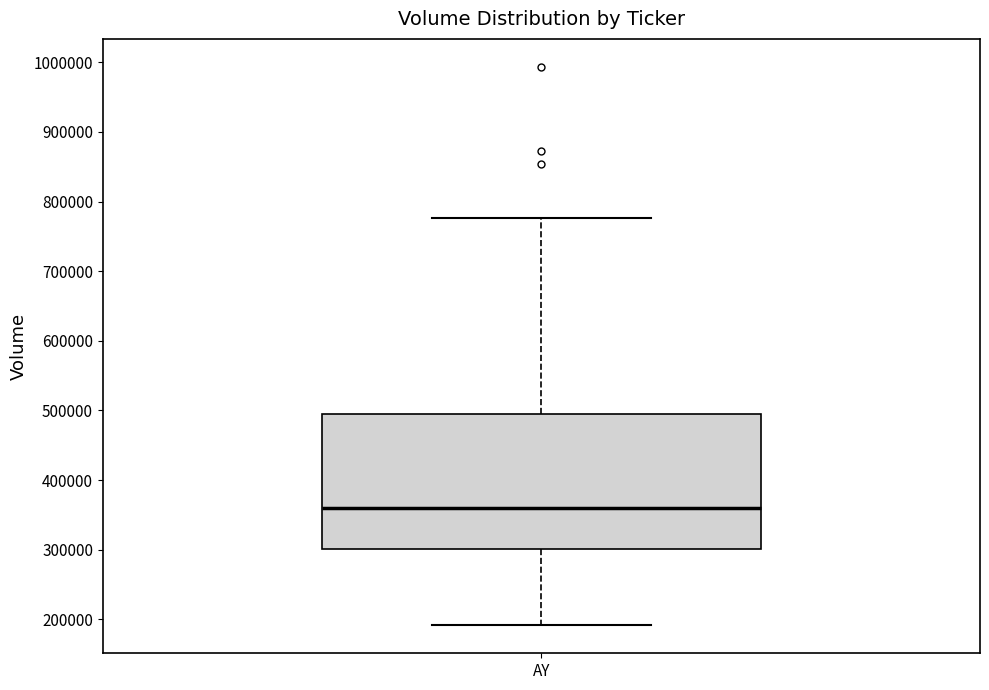

Read this box plot against the y-axis: the position of the median line, the range covered by the box, and the ends of both whiskers. The values are not printed on the chart, so give them approximately, as read against the axis.

median 360000, box 300000 to 490000, whiskers 190000 to 780000